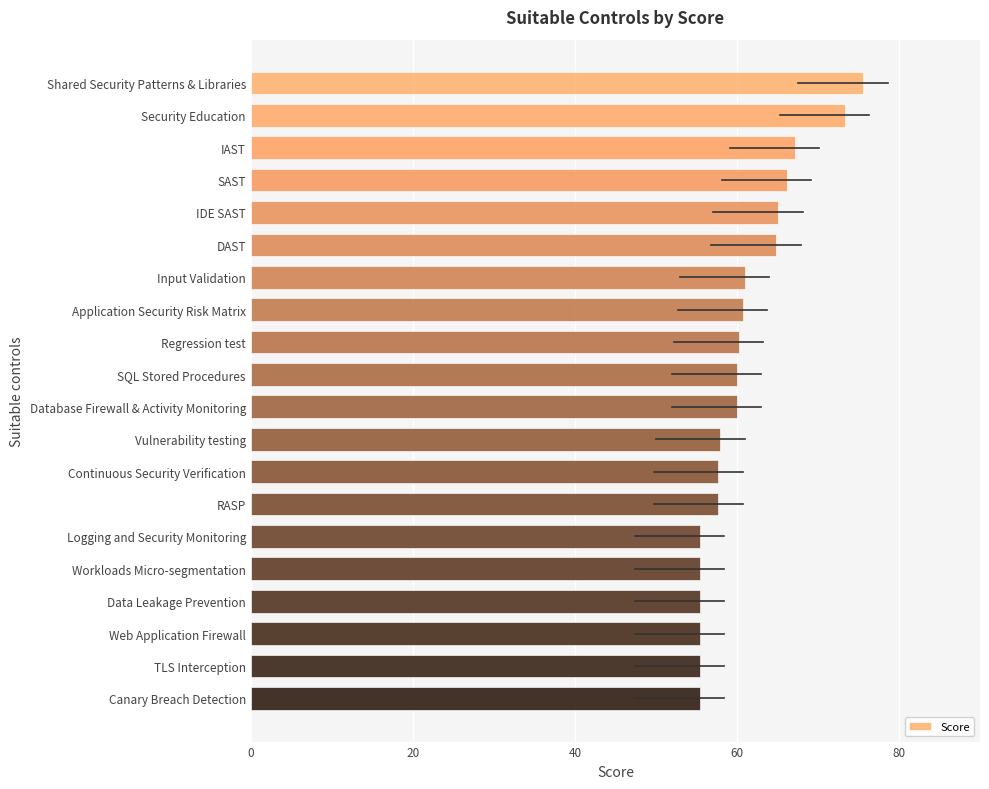

What is the value of the 5th bar from the top?

65.1